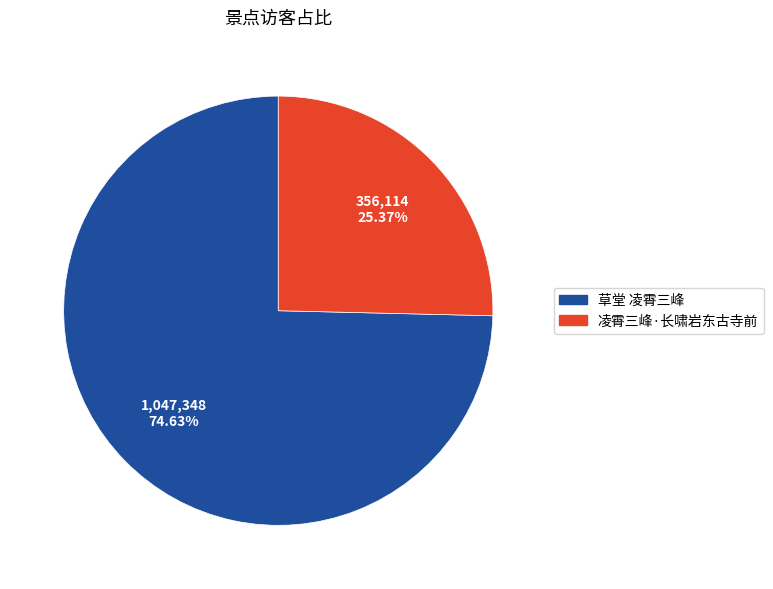

To the nearest percent, what portion does 草堂 凌霄三峰 represent?

75%